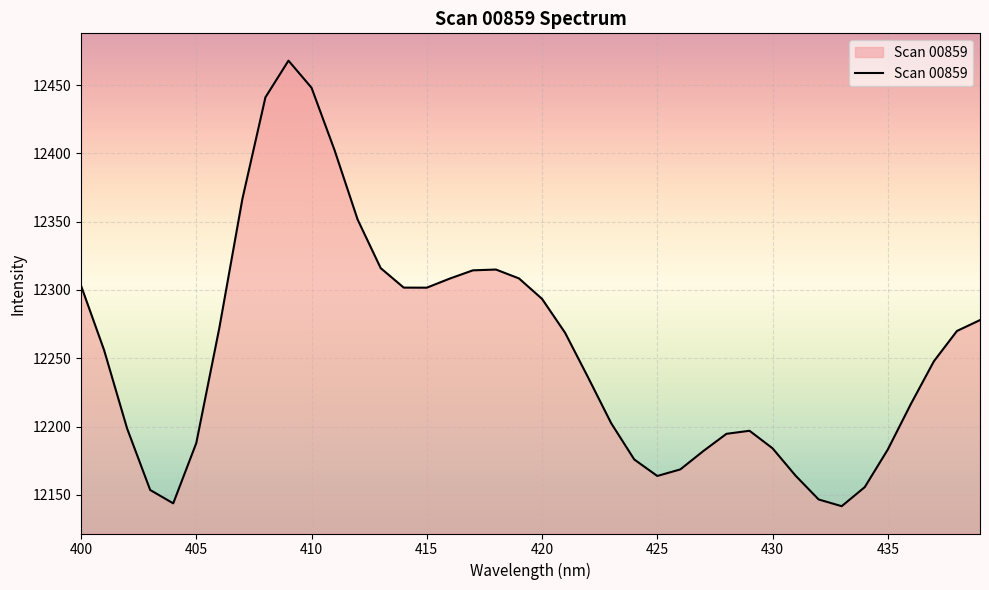

What is the difference between the maximum and minimum values?

326.2